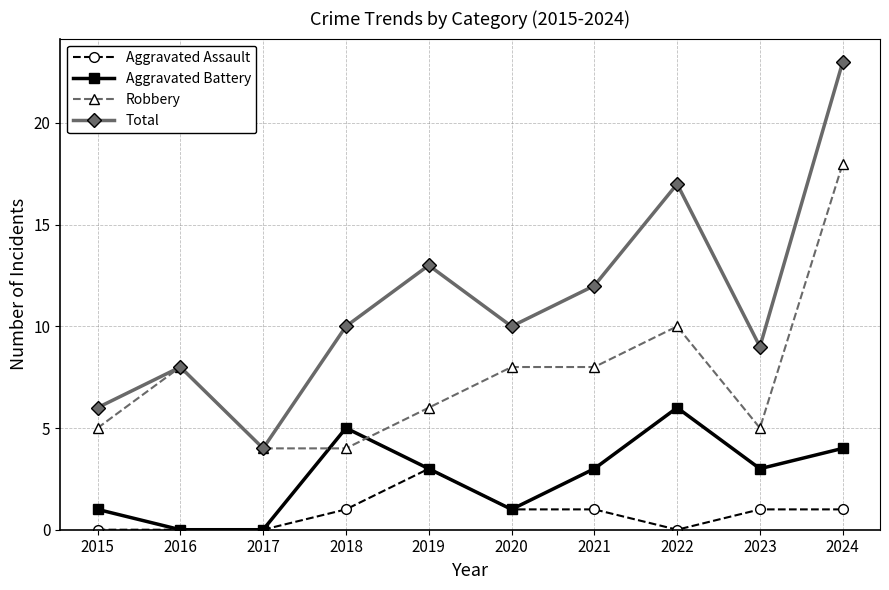

What are all the series names shown in the legend?

Aggravated Assault, Aggravated Battery, Robbery, Total